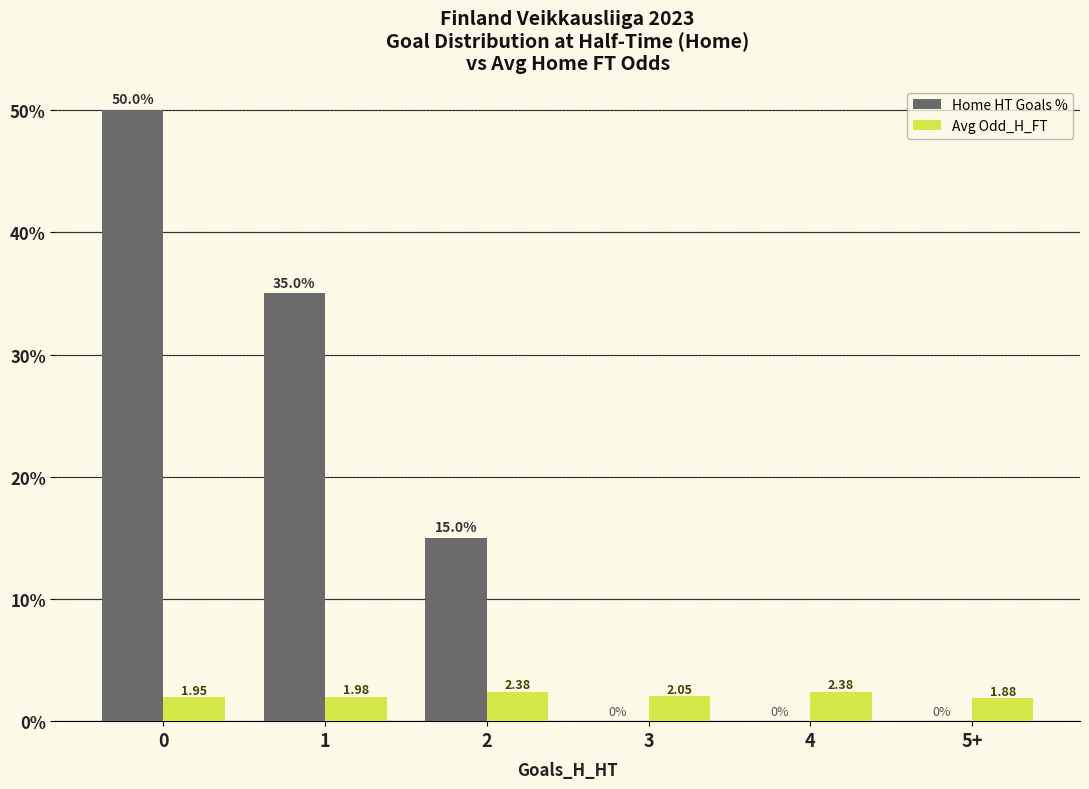

Which series changed the most between 1 and 3?

Home HT Goals %